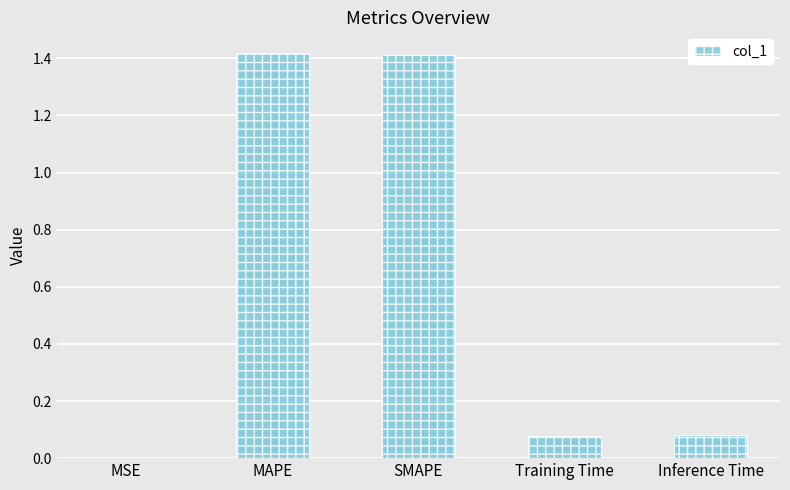

The value at MSE is 0.0. True or false?

True